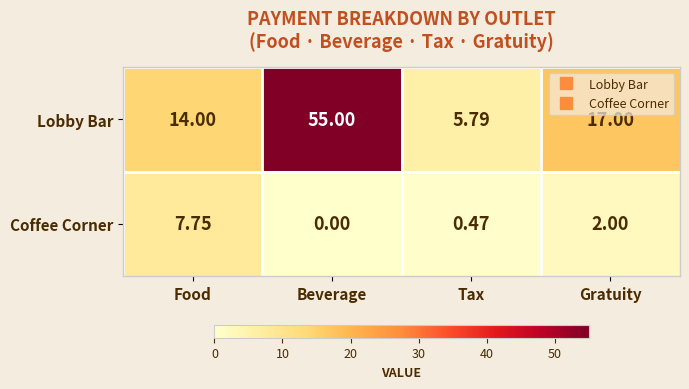

At which label does Lobby Bar first exceed 17?

Beverage